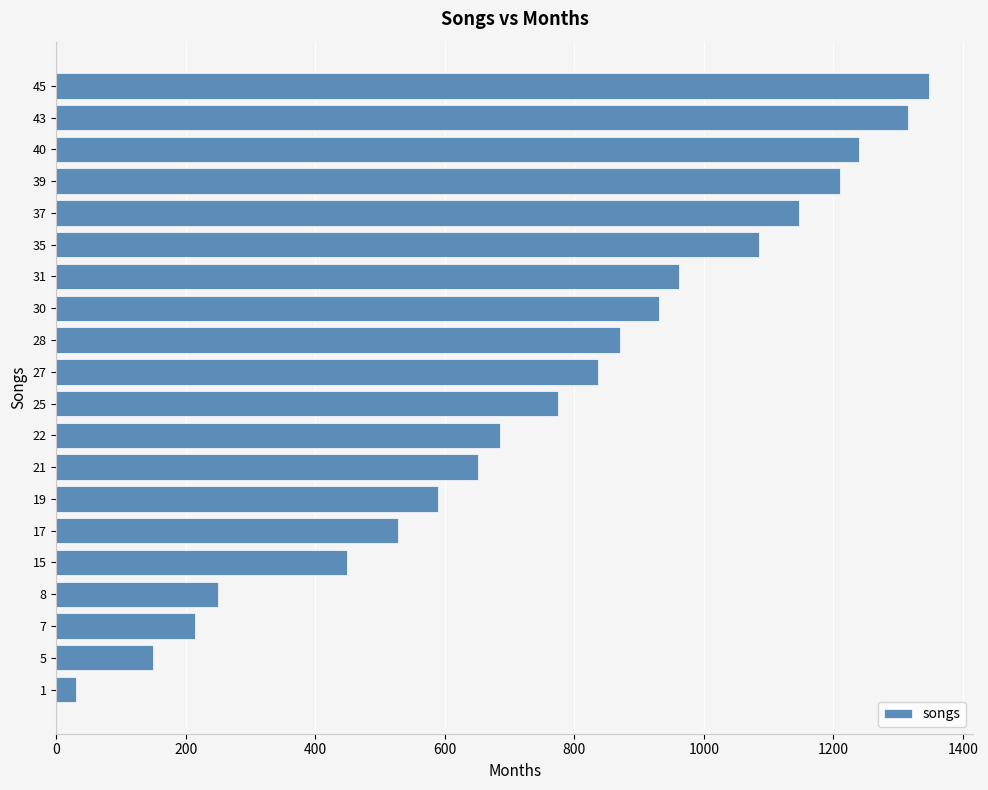

What is the change in value from 8 to 37?

+897